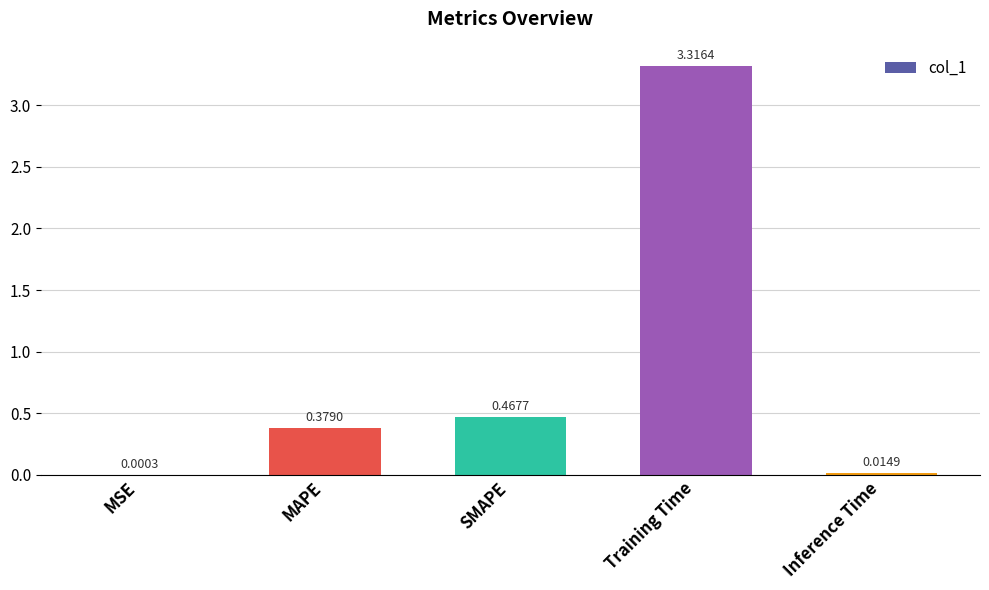

Is it true that the value at Training Time is 4.7?

False